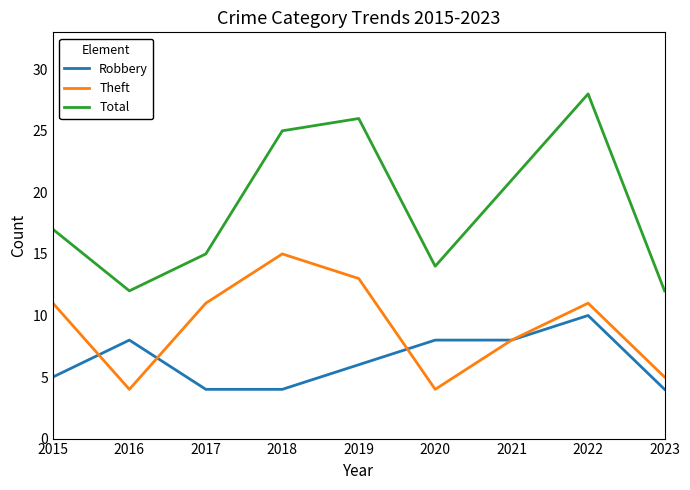

How many values in the Robbery series are below 6?

4